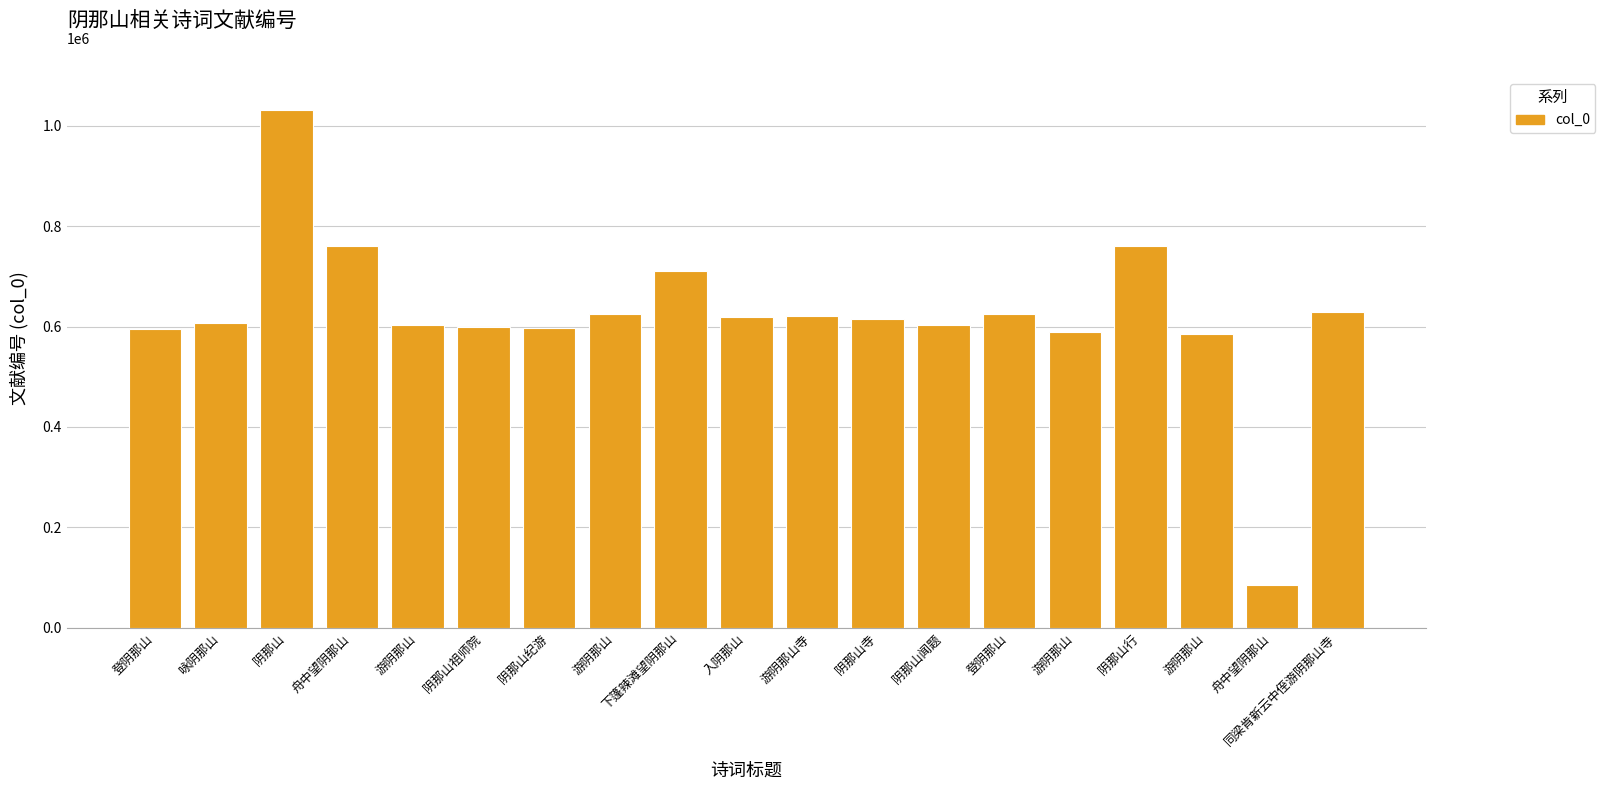

Rank the categories by value from highest to lowest.

阴那山, 舟中望阴那山, 阴那山行, 下篷辣滩望阴那山, 同梁肯新云中侄游阴那山寺, 游阴那山, 登阴那山, 游阴那山寺, 入阴那山, 阴那山寺, 咏阴那山, 游阴那山, 阴那山闻题, 阴那山祖师院, 阴那山纪游, 登阴那山, 游阴那山, 游阴那山, 舟中望阴那山